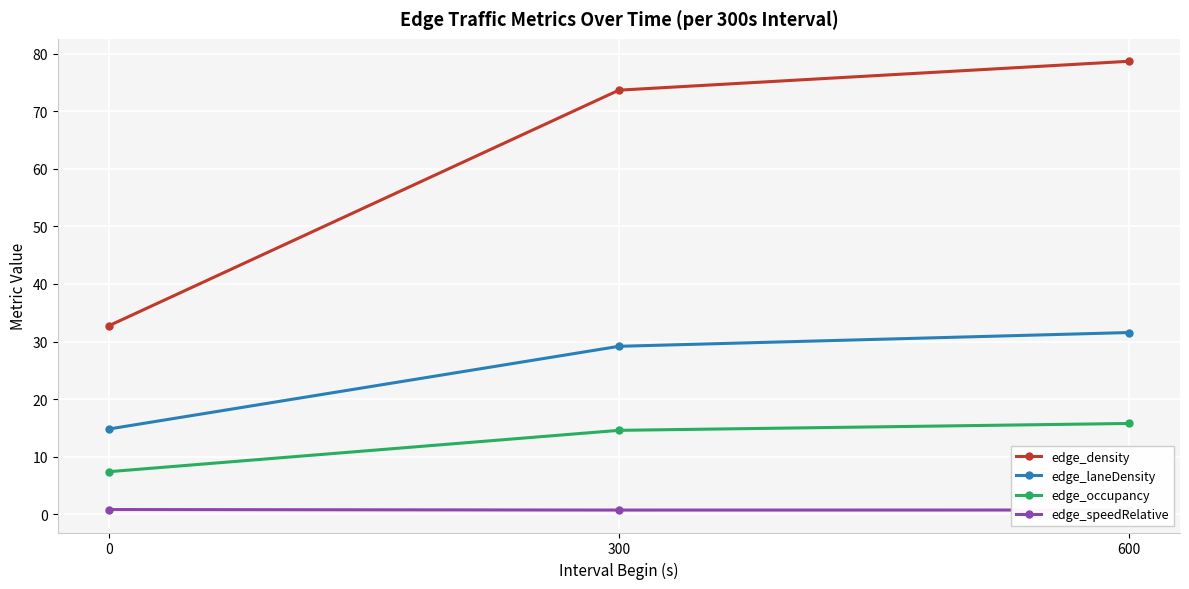

Is this an area chart (filled region under the line)?

No